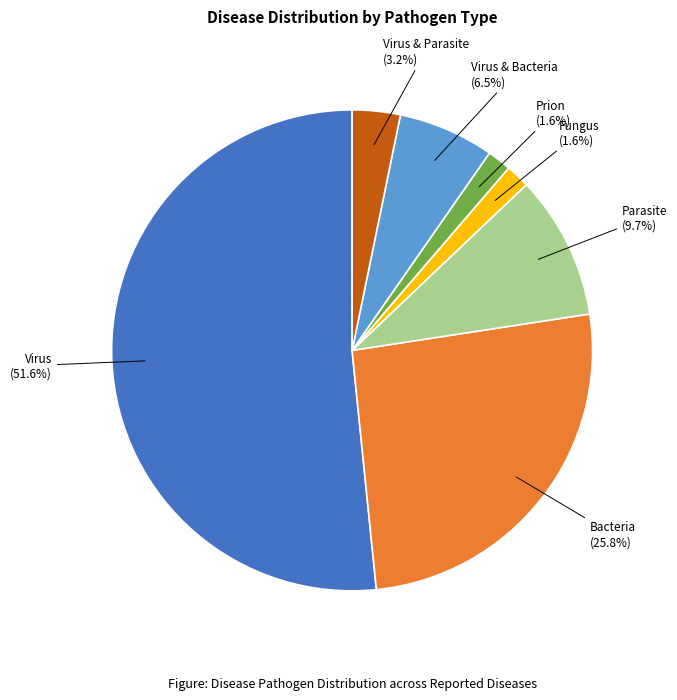

Does any single category account for the majority?

Yes